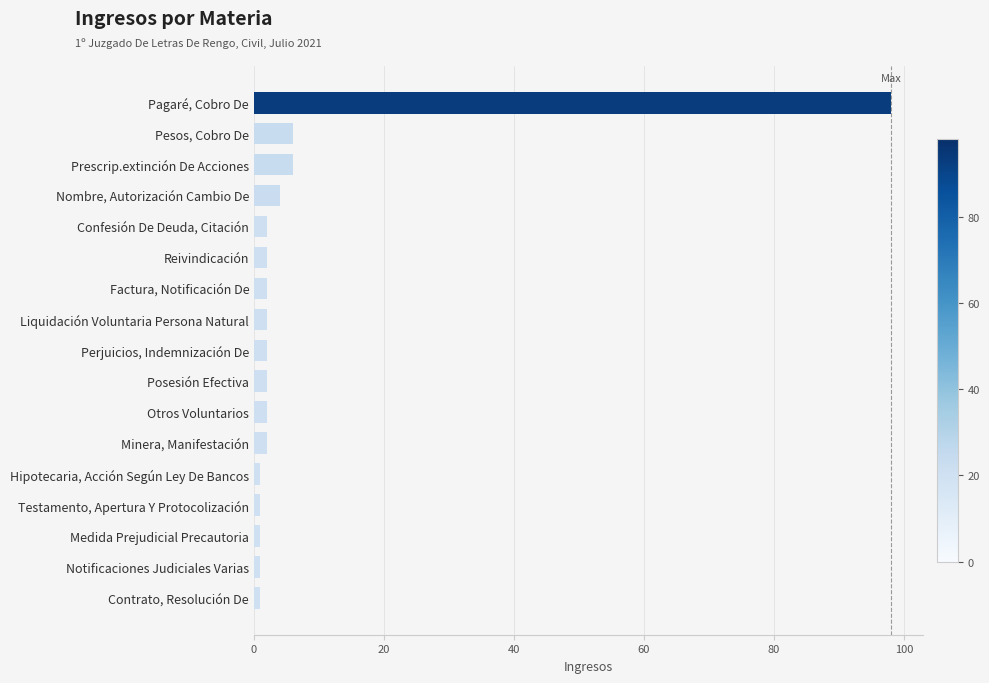

What is the smallest value displayed?

1